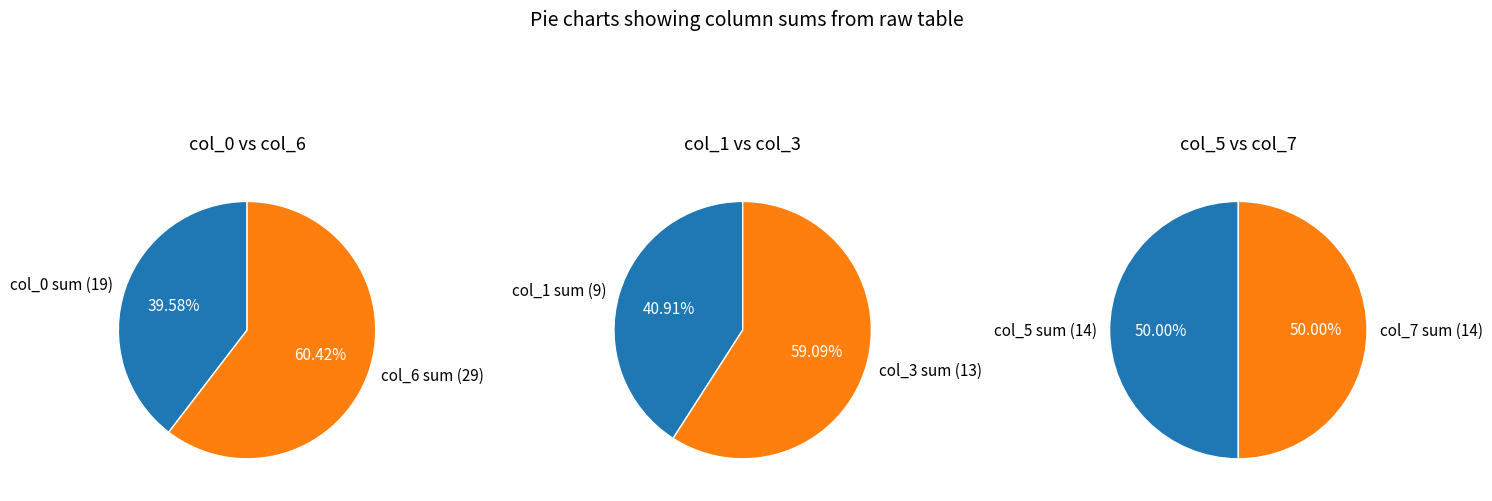

The 5 slice represents 0% of the pie. True or false?

True